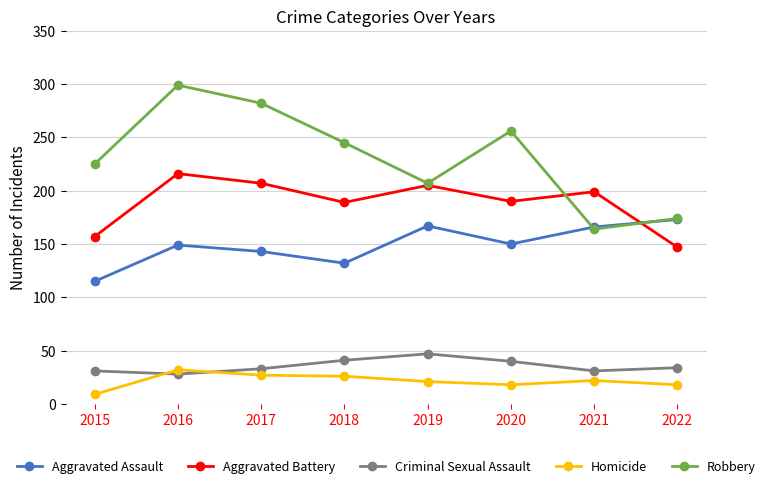

True or false: Aggravated Battery and Criminal Sexual Assault intersect in this chart.

False